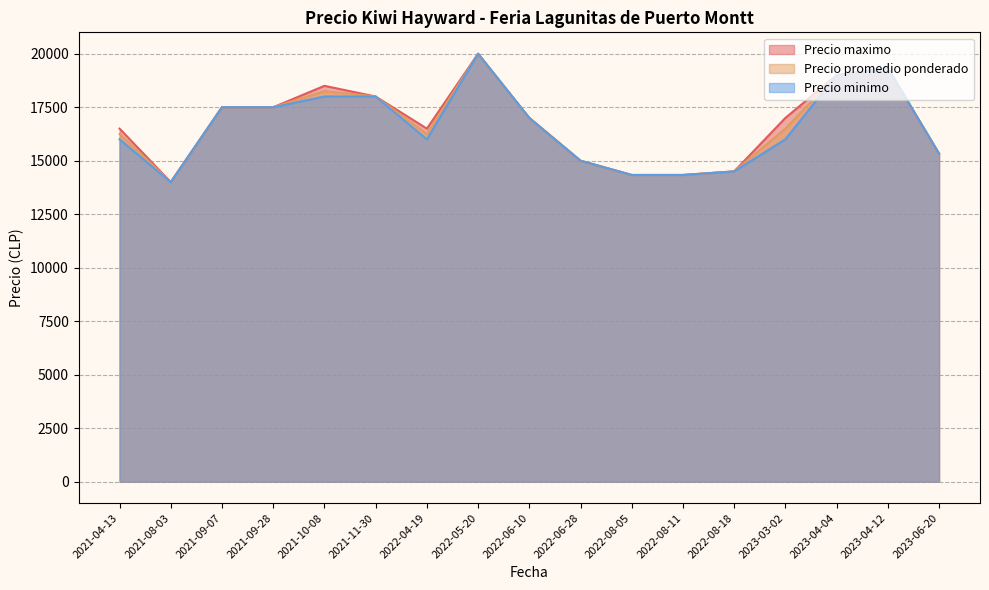

How many lines are shown in the chart?

3